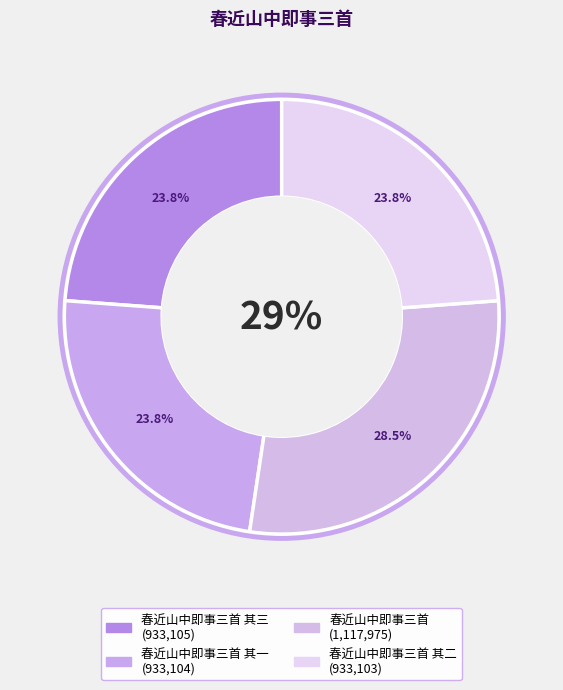

True or false: 春近山中即事三首 其三 accounts for 24% of the total.

True